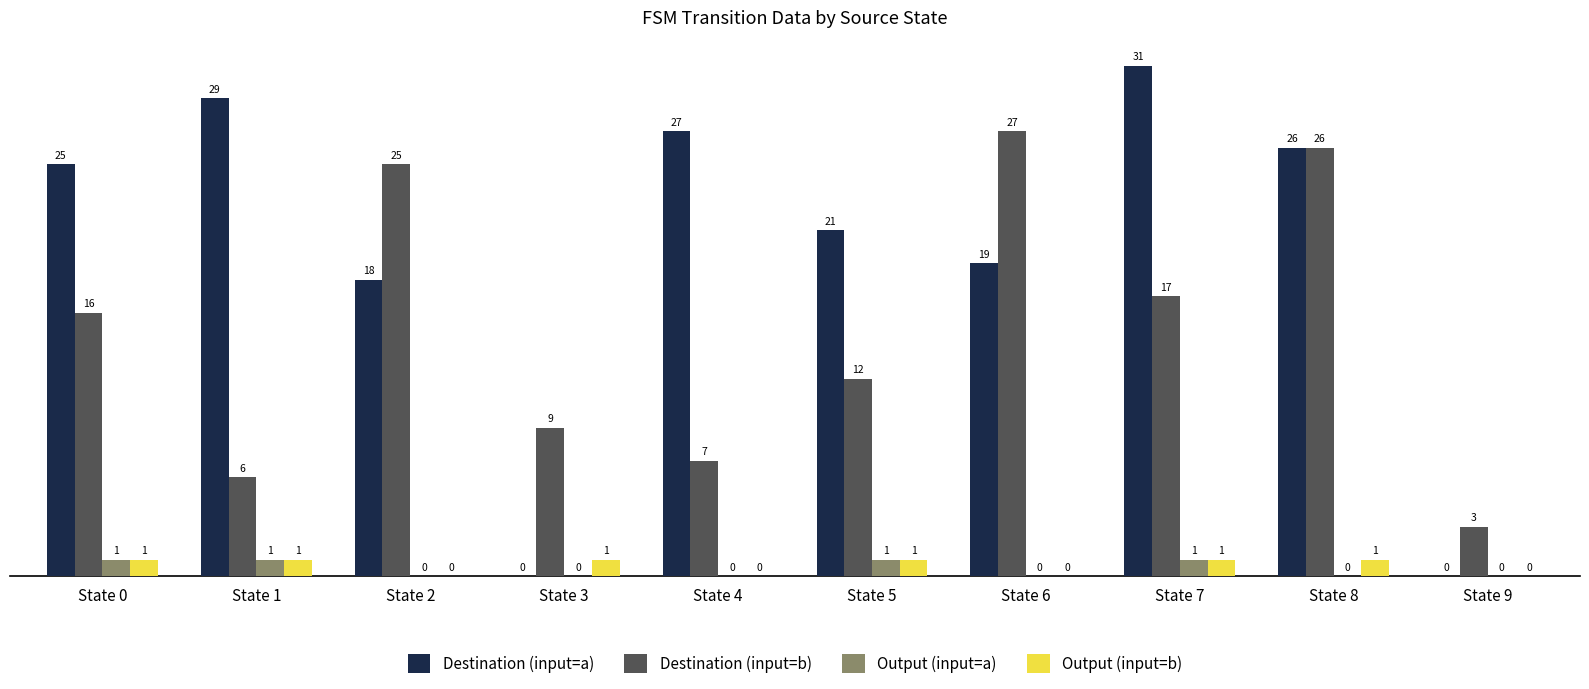

What is the sum of all Output (input=a) values?

4